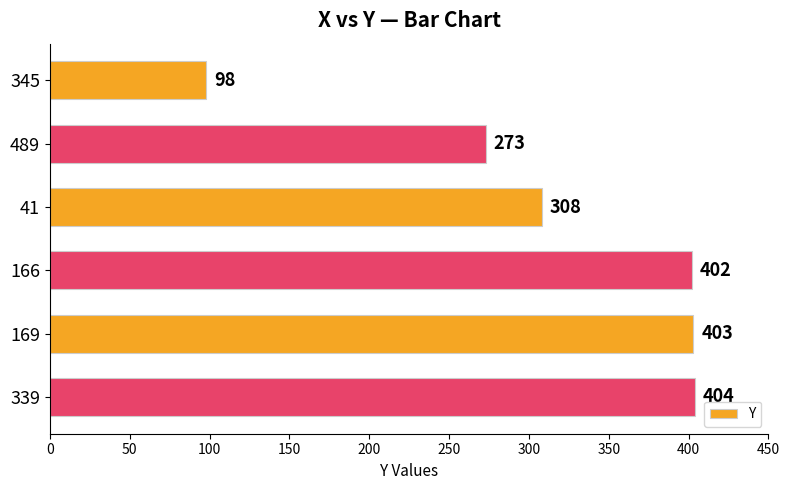

Is it true that the value at 41 is 308?

True